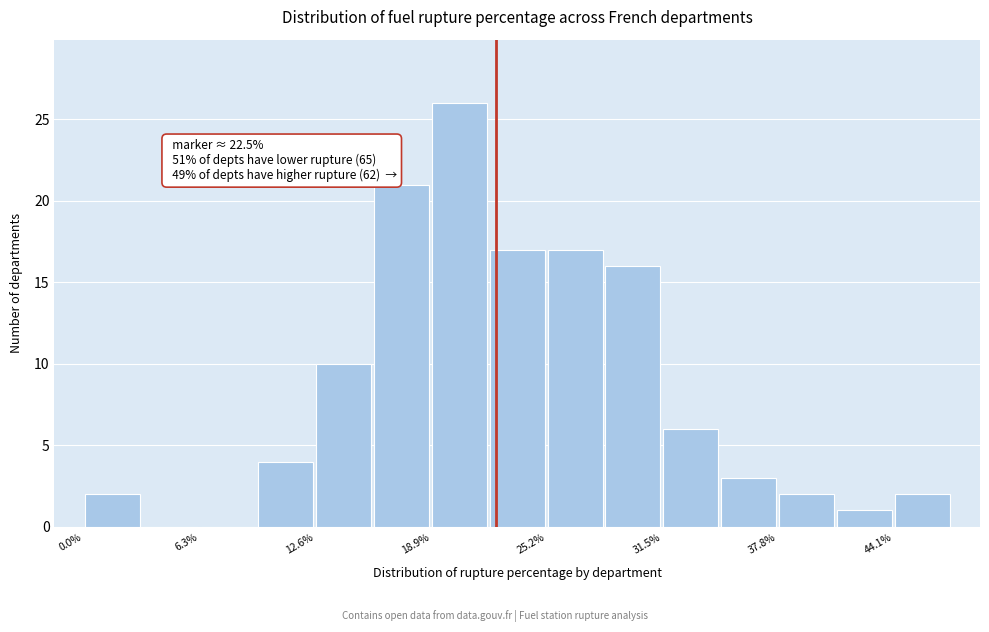

Read against the x-axis, roughly where is the centre of the tallest bar?

20